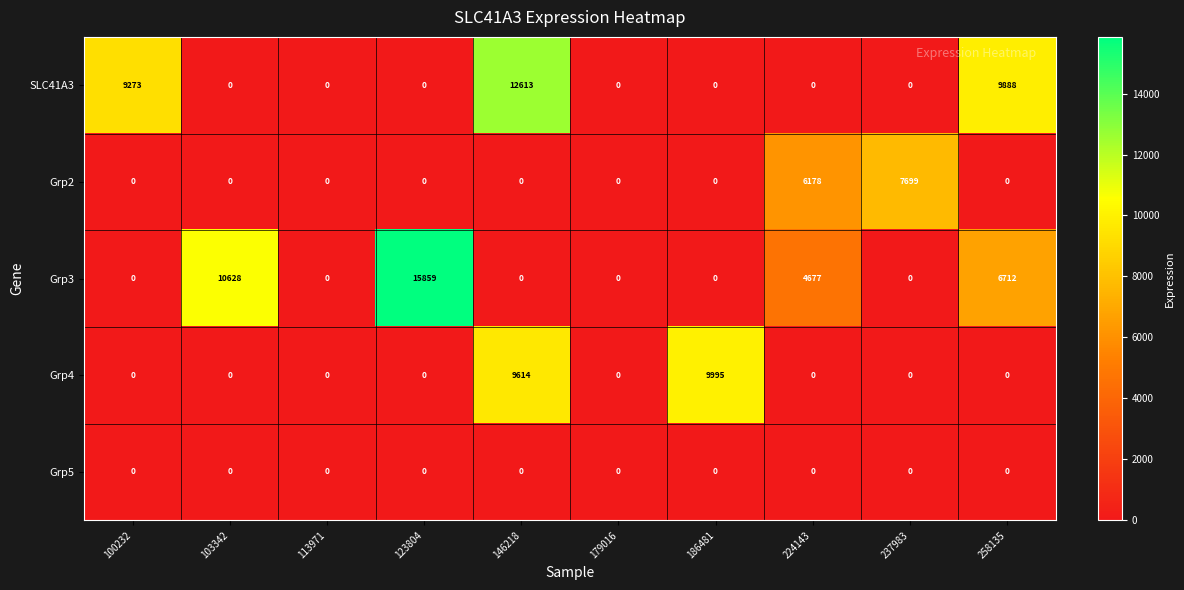

Count the number of data series in this chart.

5